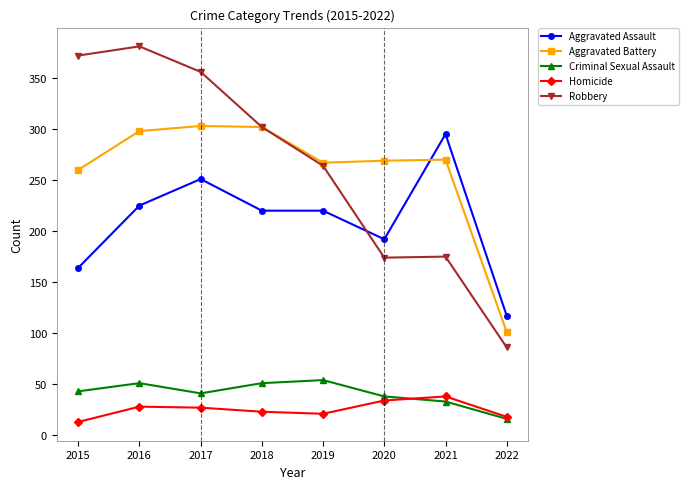

How many data points in Aggravated Assault are less than 220?

3